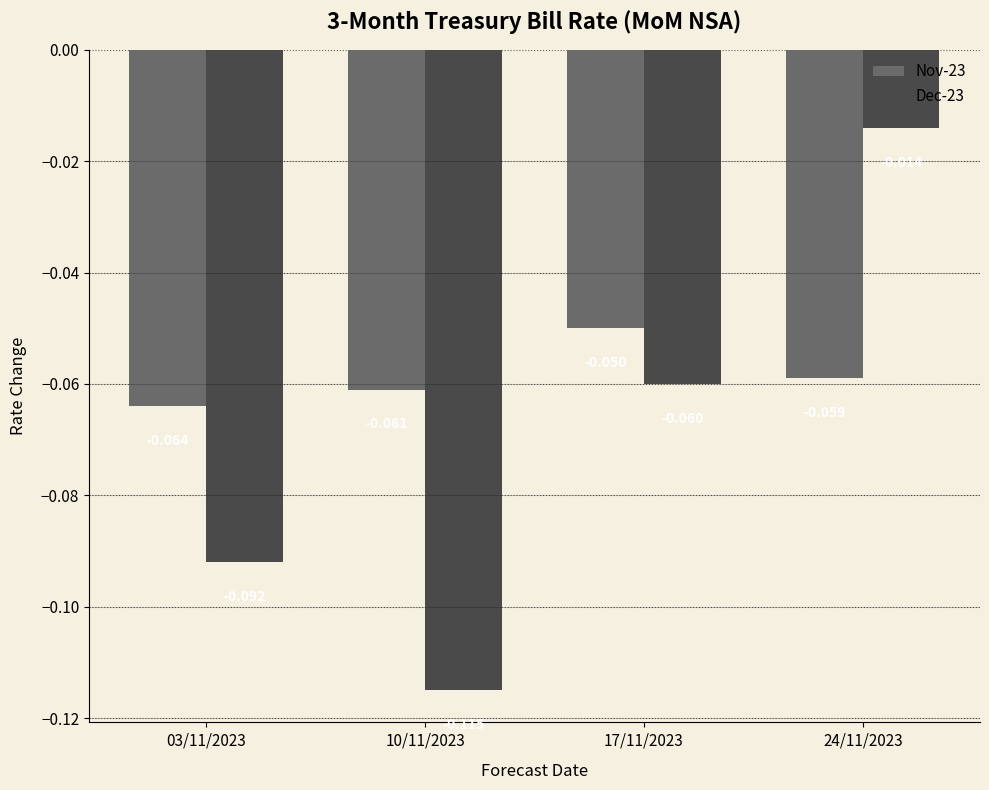

Is the value of Dec-23 at 03/11/2023 greater than the value of Nov-23 at 24/11/2023?

No